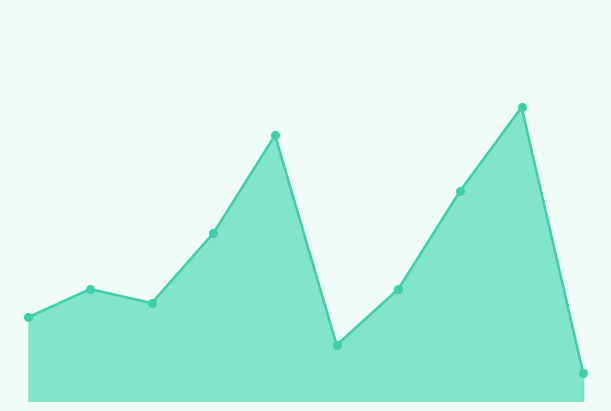

Does the chart have visible grid lines?

No